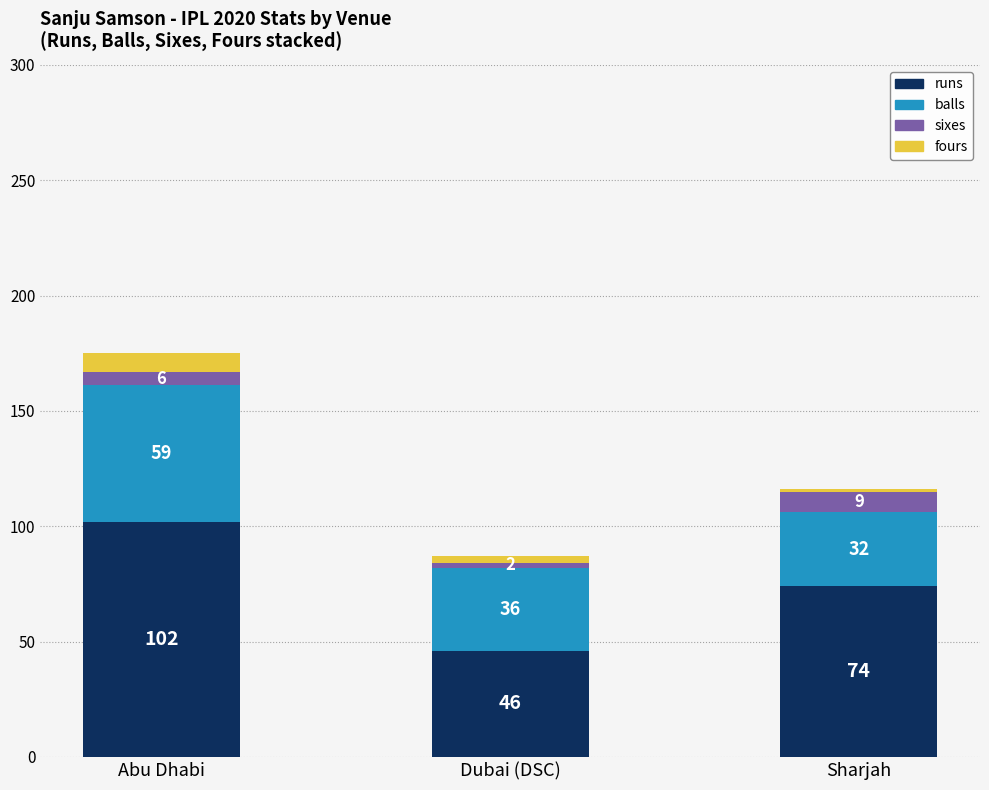

Where does the runs series first go above 74?

Abu Dhabi